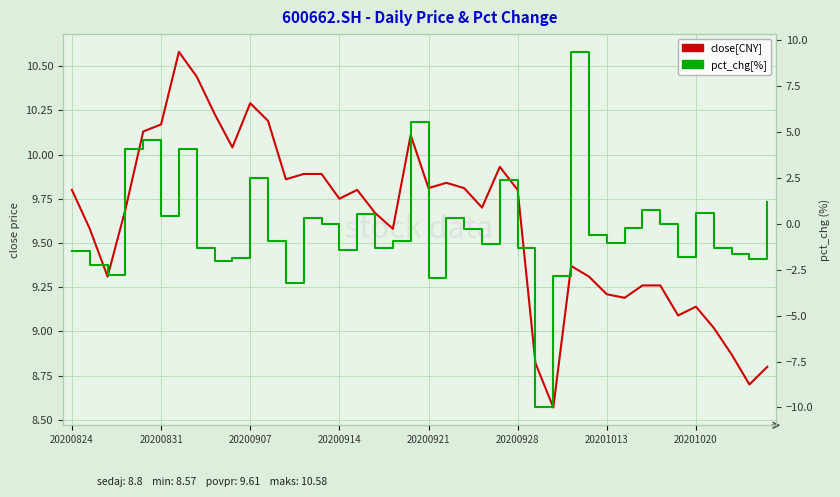

True or false: close and pct_chg cross at least once.

False